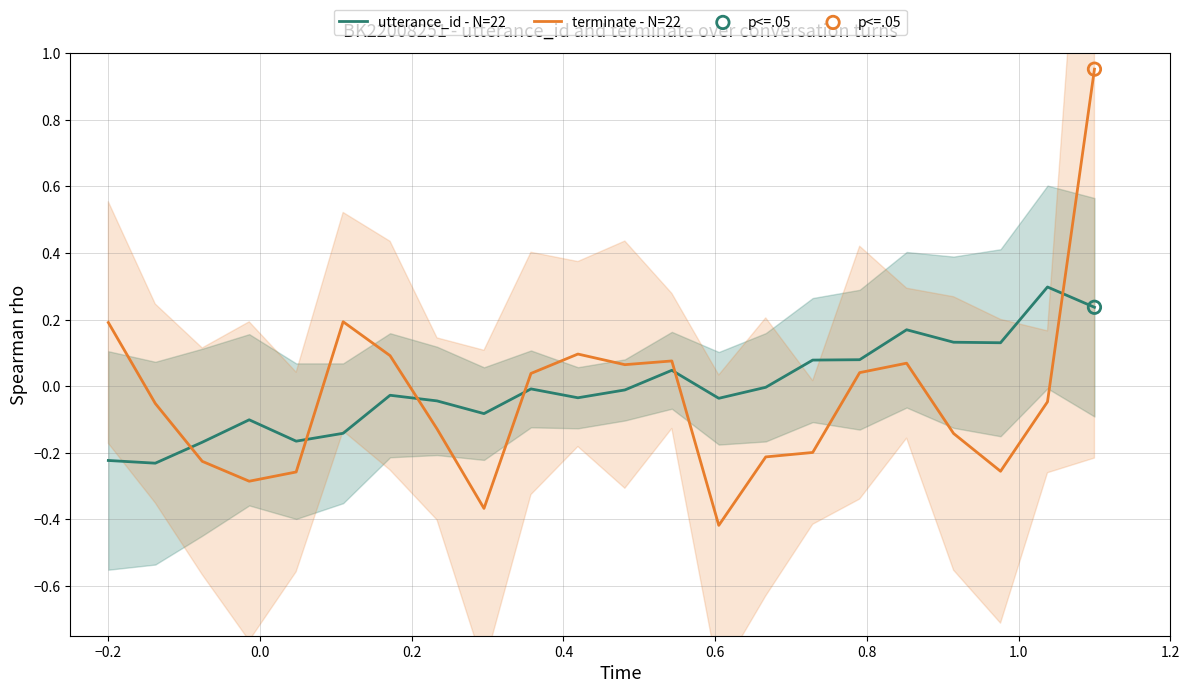

What are all the series names shown in the legend?

utterance_id - N=22, terminate - N=22